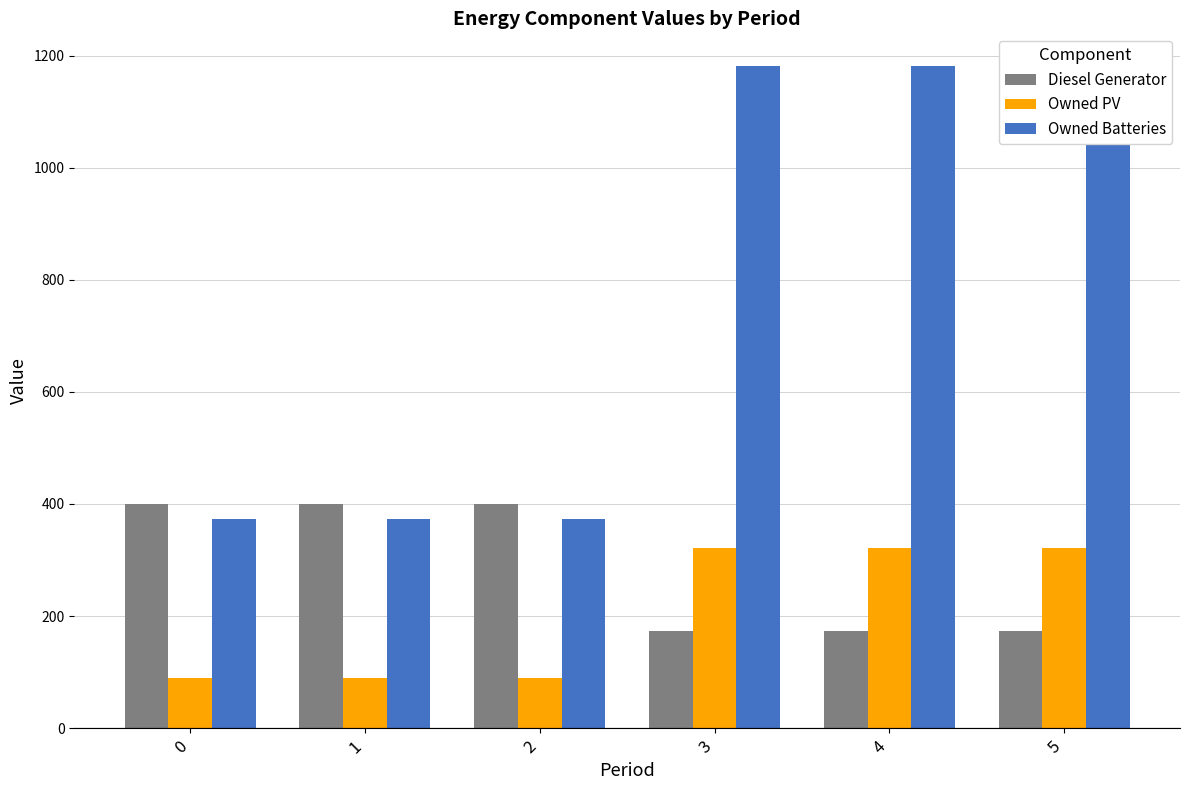

How many Diesel Generator values are between 174 and 400?

6